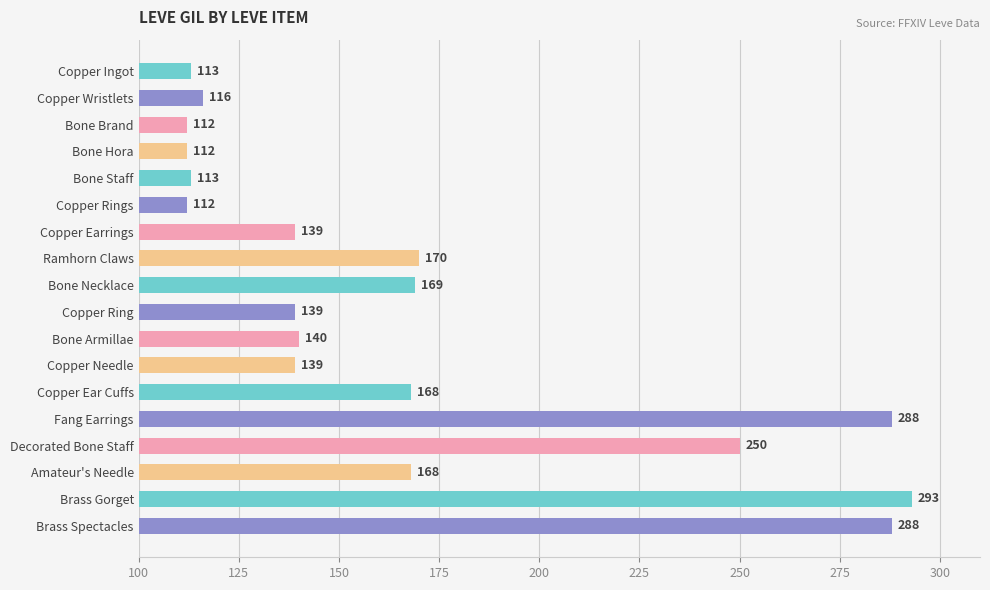

What is the minimum value shown in the chart?

112